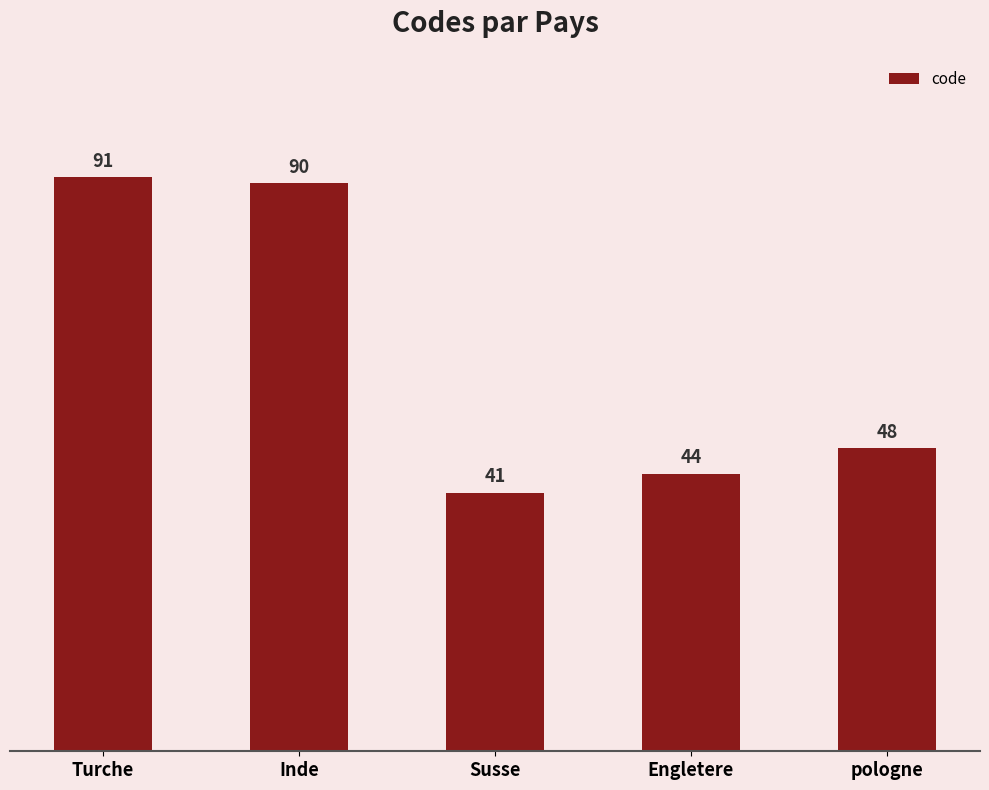

What is the change in value from Inde to pologne?

-42